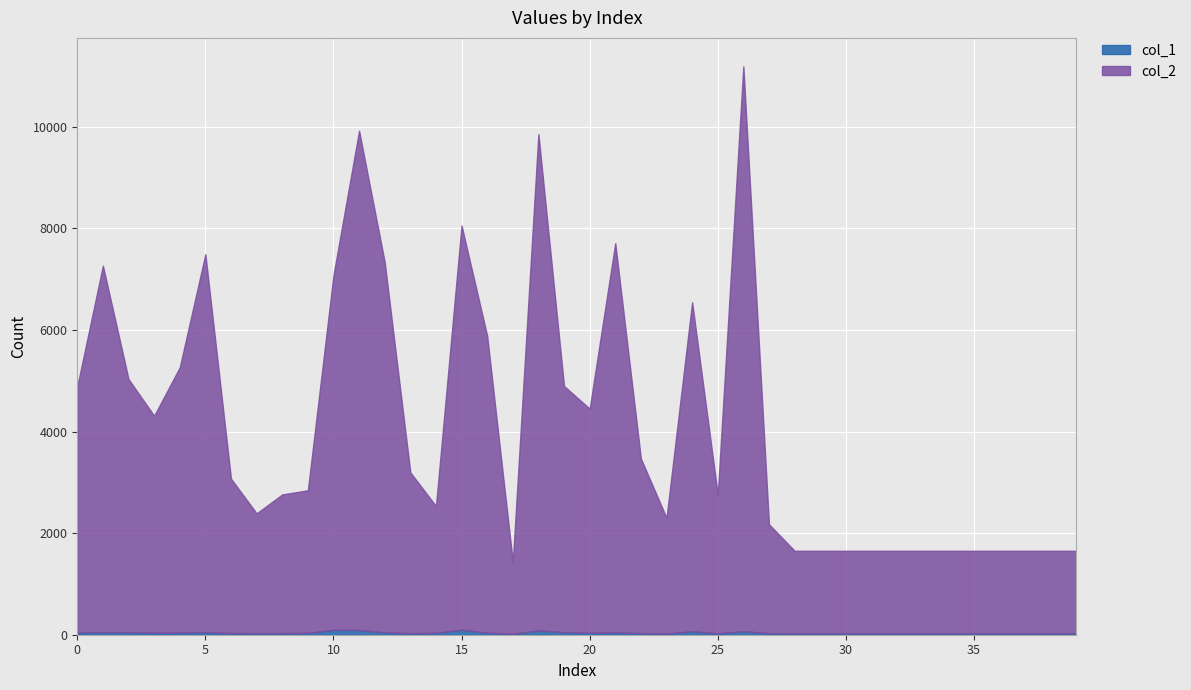

Rank the series at 18 from highest to lowest value.

col_2, col_1